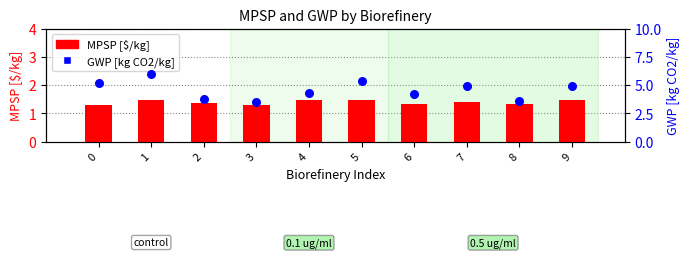

Is the value of GWP [kg CO2/kg] at 4 greater than the value of MPSP [$/kg] at 7?

Yes